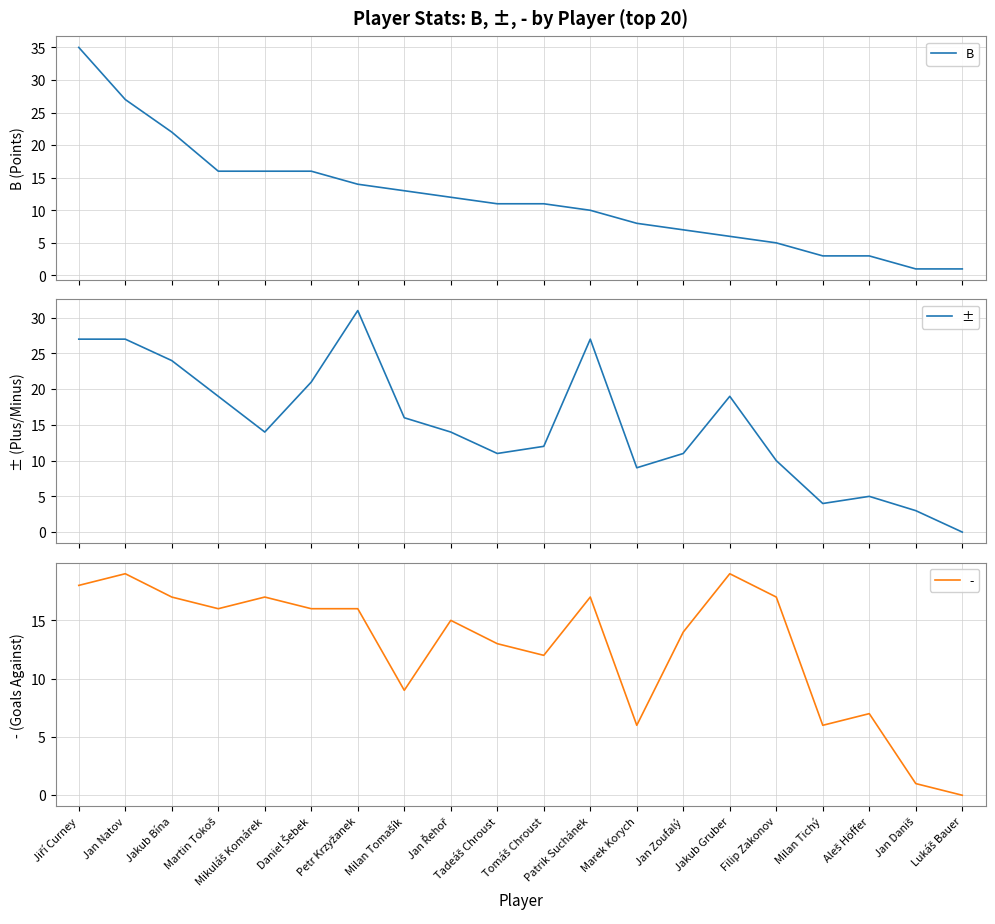

Reading left to right, list all the values displayed in this chart.

B: 35	27	22	16	16	16	14	13	12	11	11	10	8	7	6	5	3	3	1	1
±: 27	27	24	19	14	21	31	16	14	11	12	27	9	11	19	10	4	5	3	0